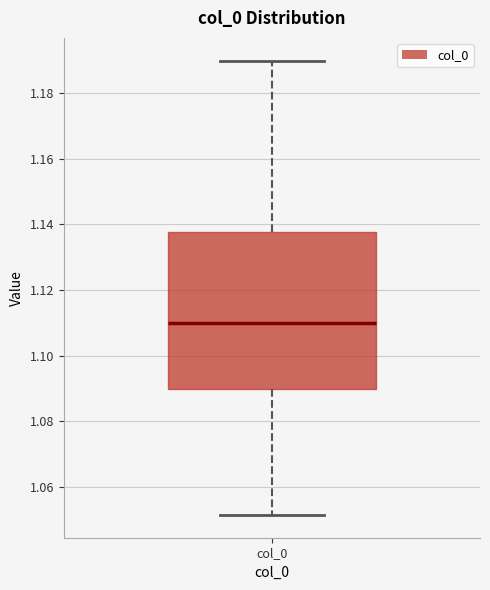

Read this box plot against the y-axis: the position of the median line, the range covered by the box, and the ends of both whiskers. The values are not printed on the chart, so give them approximately, as read against the axis.

median 1.110, box 1.090 to 1.138, whiskers 1.052 to 1.190